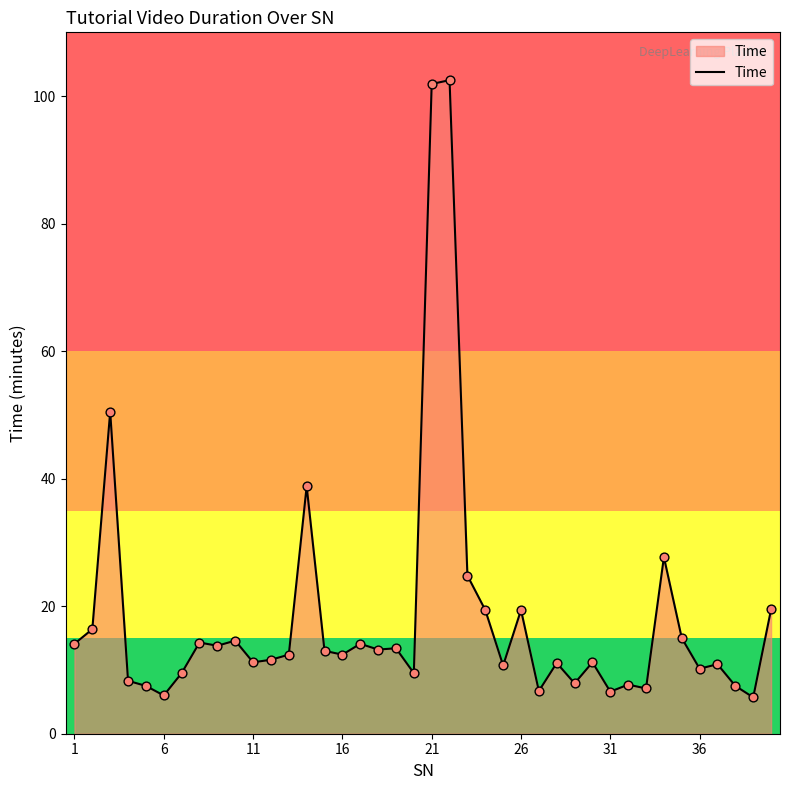

What is the greatest value displayed?

102.5